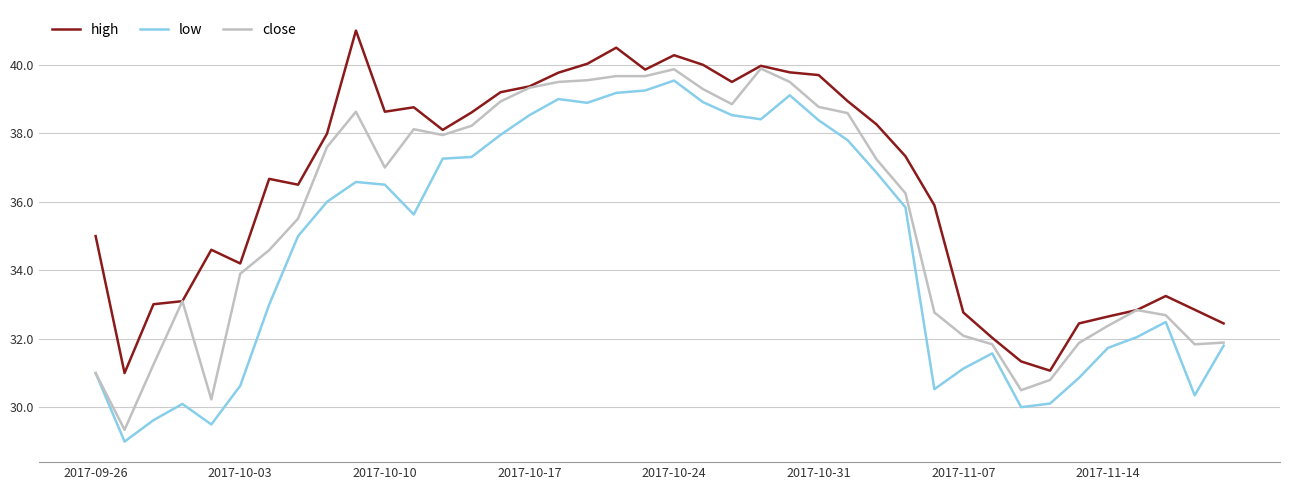

True or false: low and high cross at least once.

False